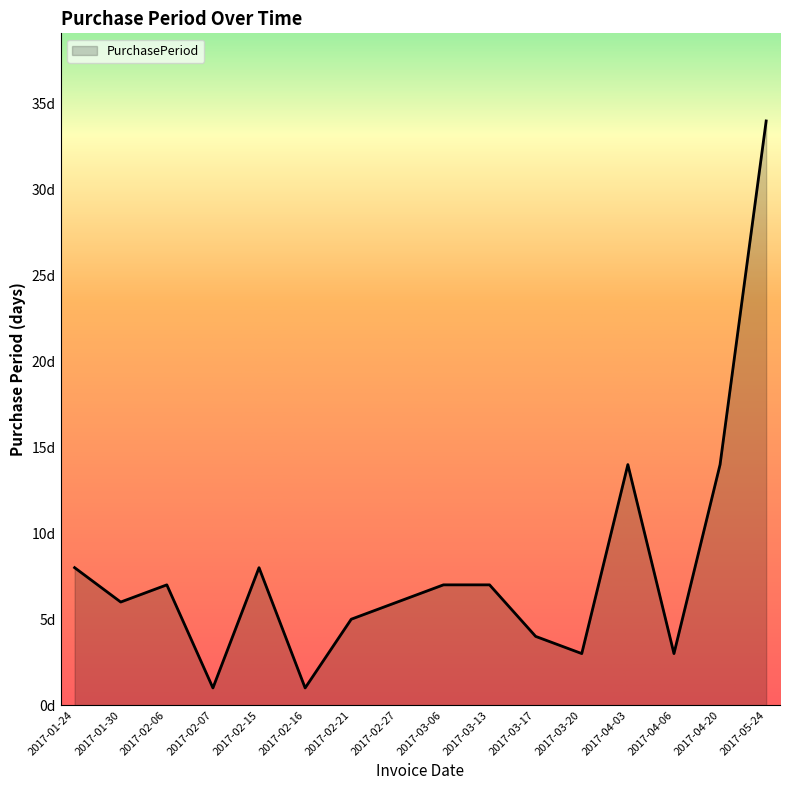

Reading right to left, extract all data points from this chart.

2017-05-24=34	2017-04-20=14	2017-04-06=3	2017-04-03=14	2017-03-20=3	2017-03-17=4	2017-03-13=7	2017-03-06=7	2017-02-27=6	2017-02-21=5	2017-02-16=1	2017-02-15=8	2017-02-07=1	2017-02-06=7	2017-01-30=6	2017-01-24=8